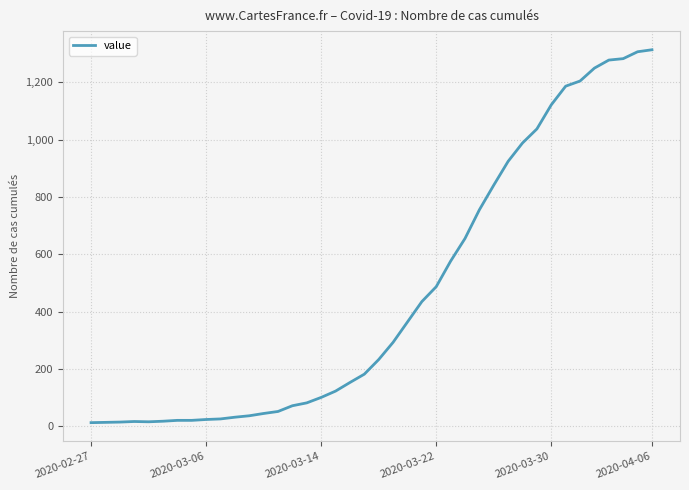

What is the greatest value displayed?

1313